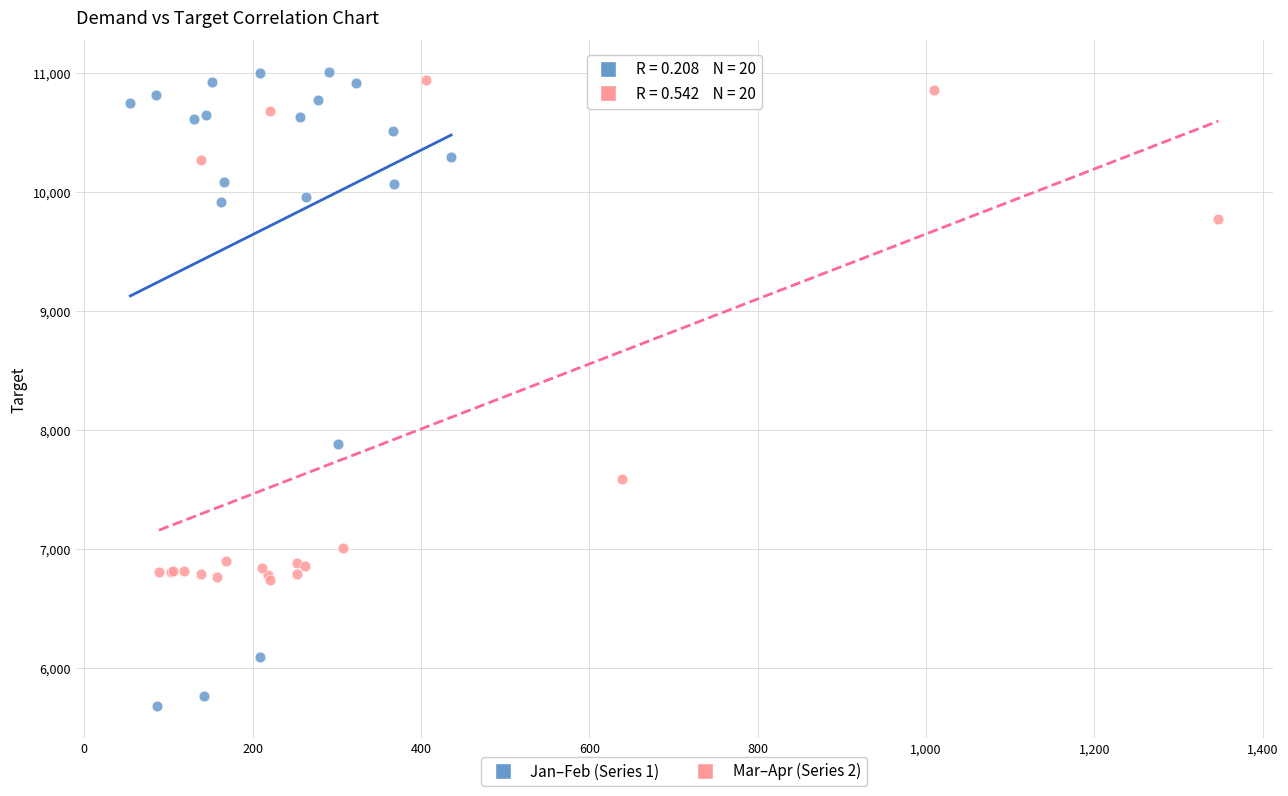

Which series contains the lowest Y value?

Jan–Feb (Series 1)